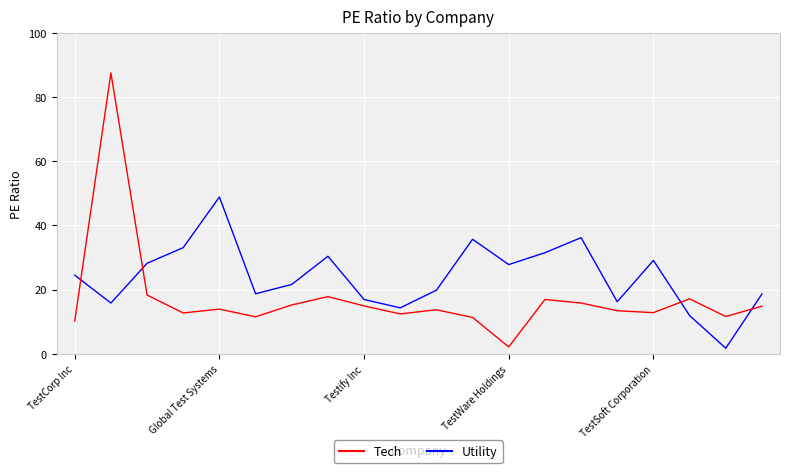

How many distinct data groups are displayed?

2